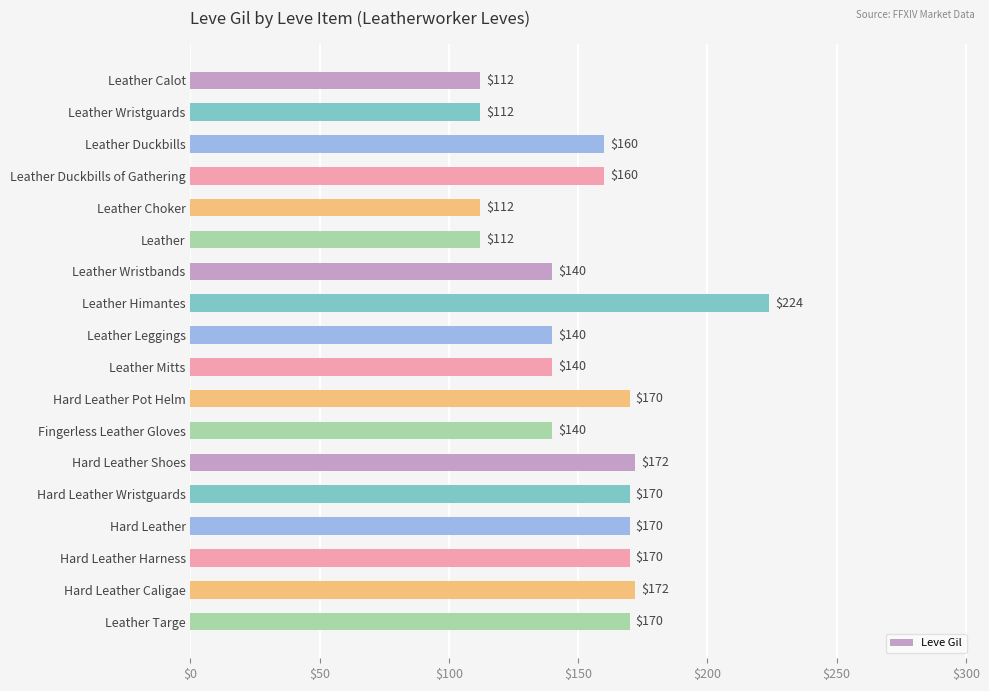

What is the approximate value at Leather Mitts?

140